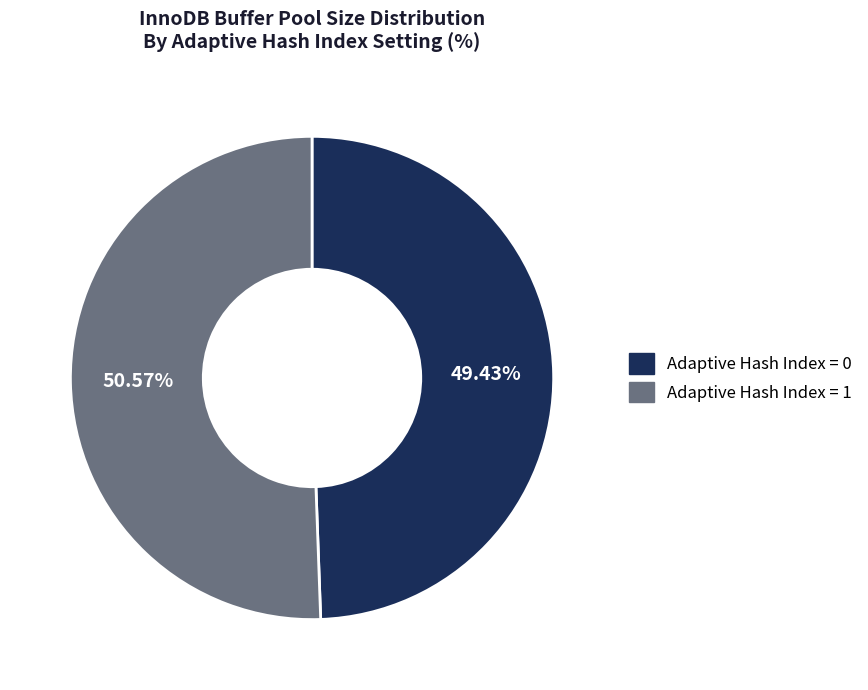

Is there any slice that represents more than half of the pie?

Yes